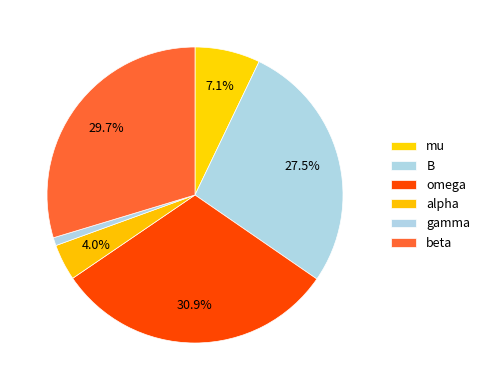

How many slices are in this pie chart?

6